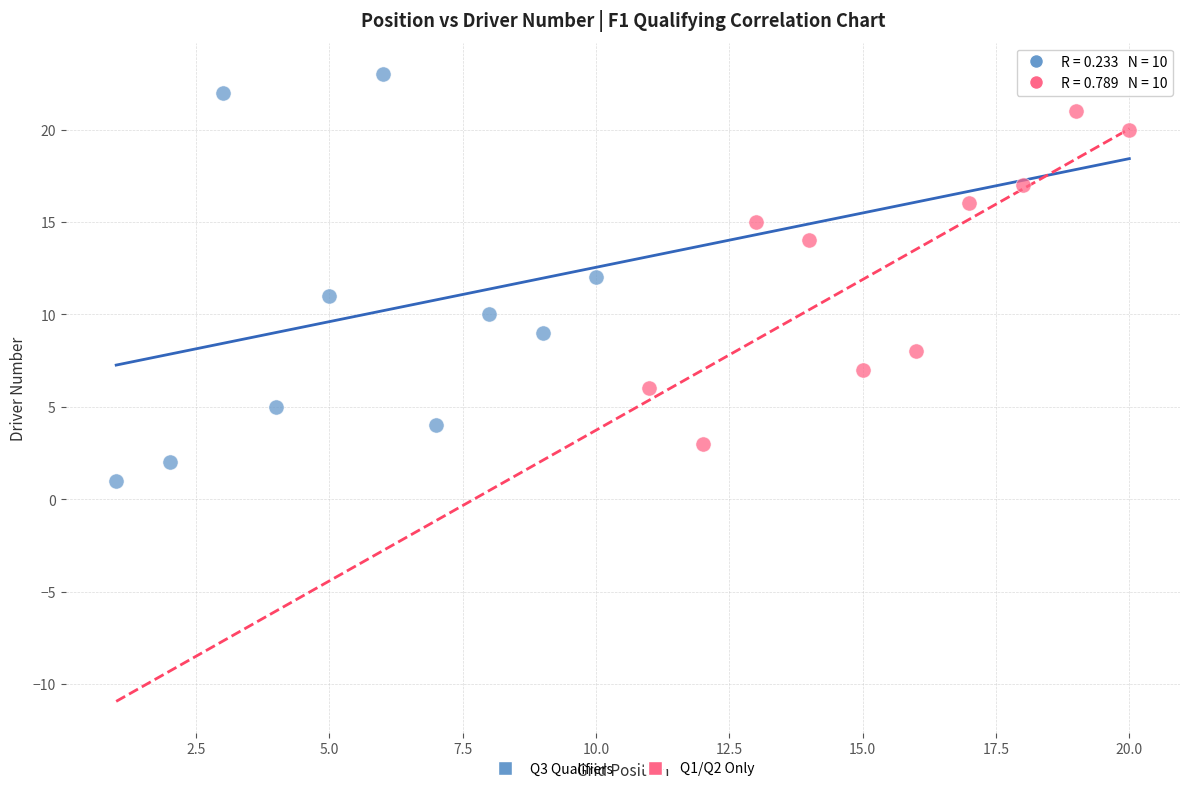

Which series contains the lowest Y value?

Q3 Qualifiers